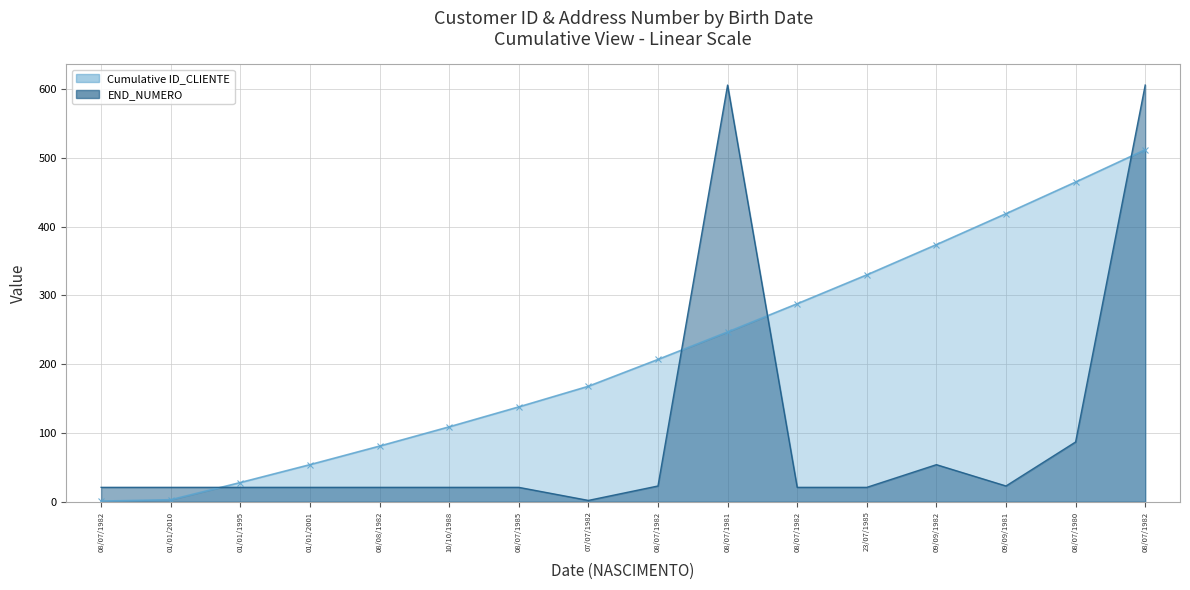

What is the difference between the maximum and minimum values in the Cumulative ID_CLIENTE series?

511